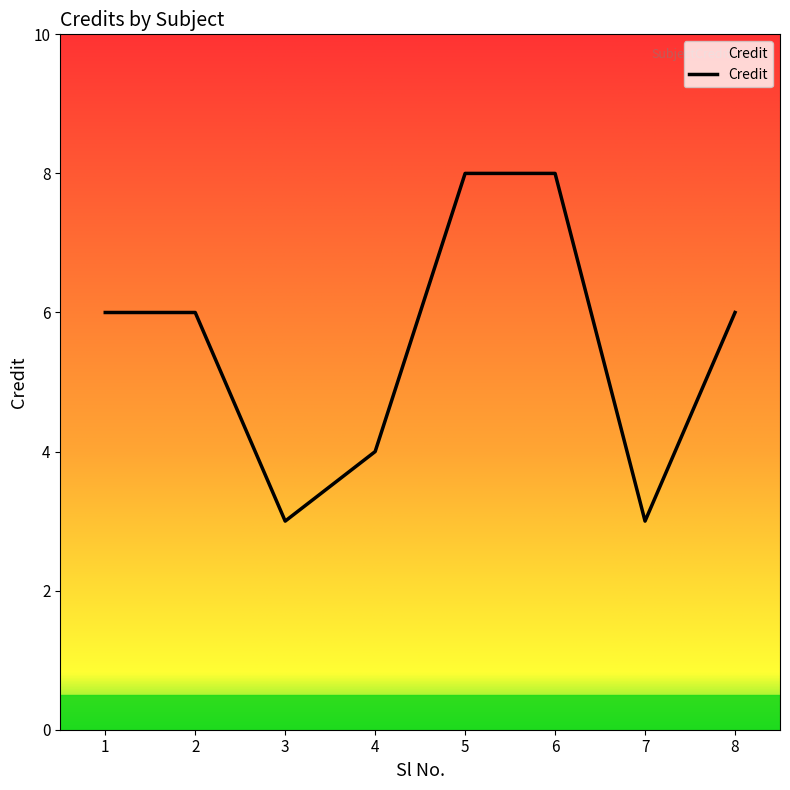

What is the approximate value at 5?

8